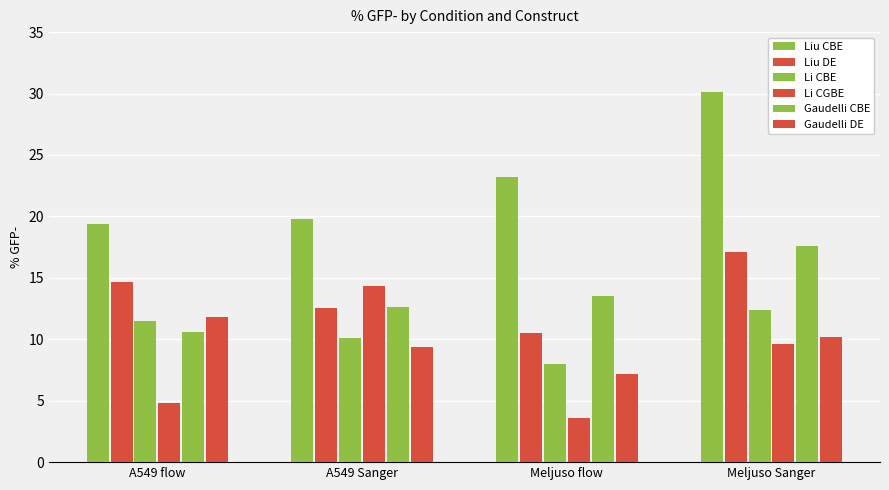

How many bars are there in each group?

6